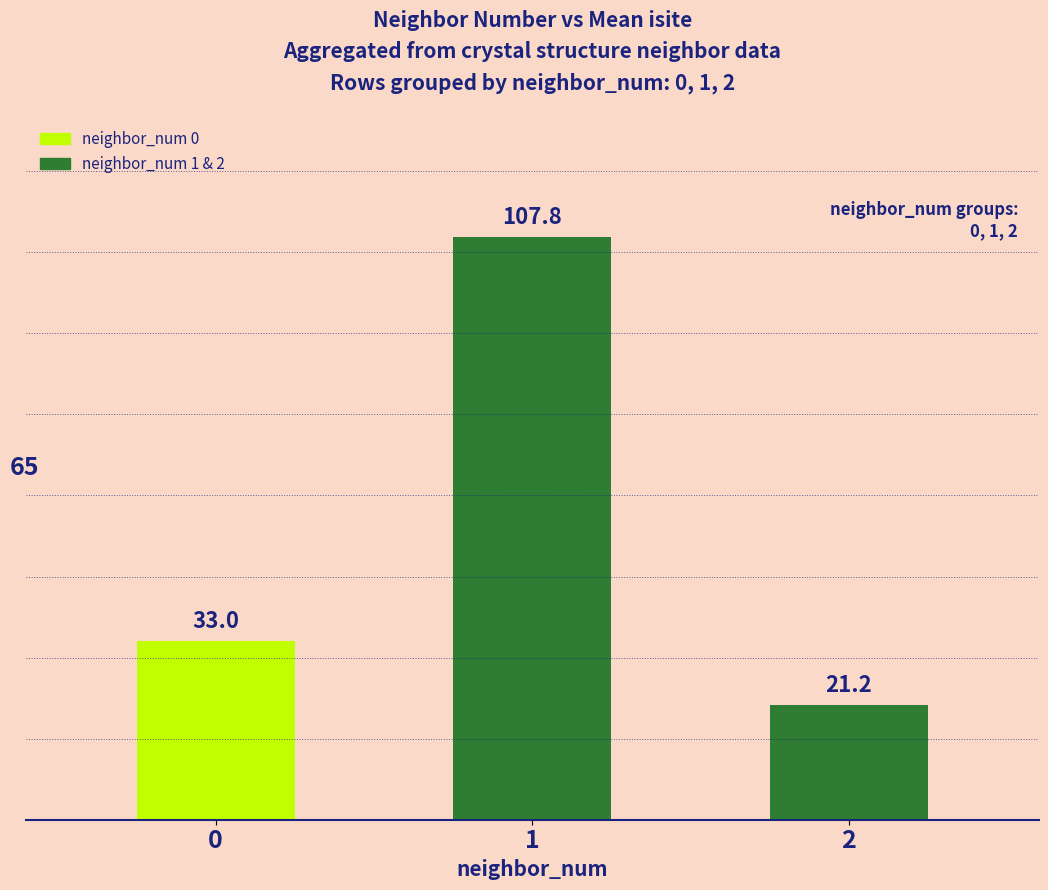

What is the value of the 2nd bar from the left?

107.8